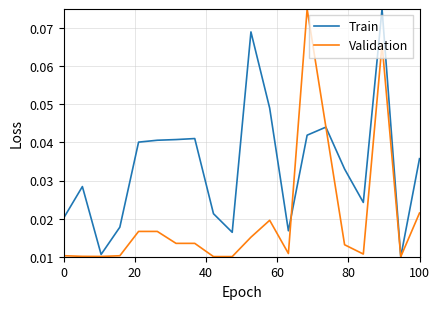

Rank the series by their average value, from lowest to highest.

Validation, Train